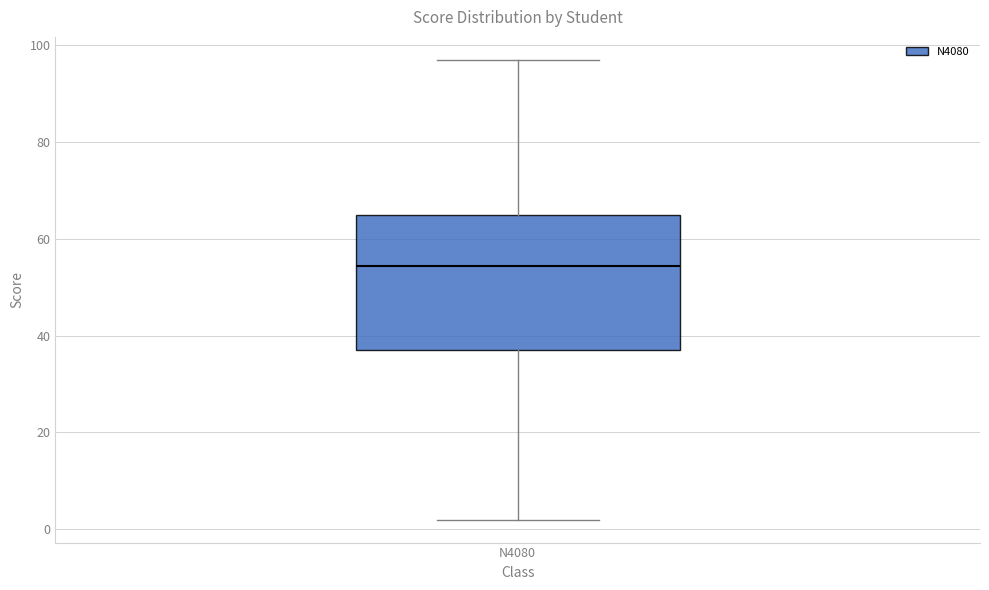

Read this box plot against the y-axis: the position of the median line, the range covered by the box, and the ends of both whiskers. The values are not printed on the chart, so give them approximately, as read against the axis.

median 54, box 38 to 66, whiskers 2 to 98